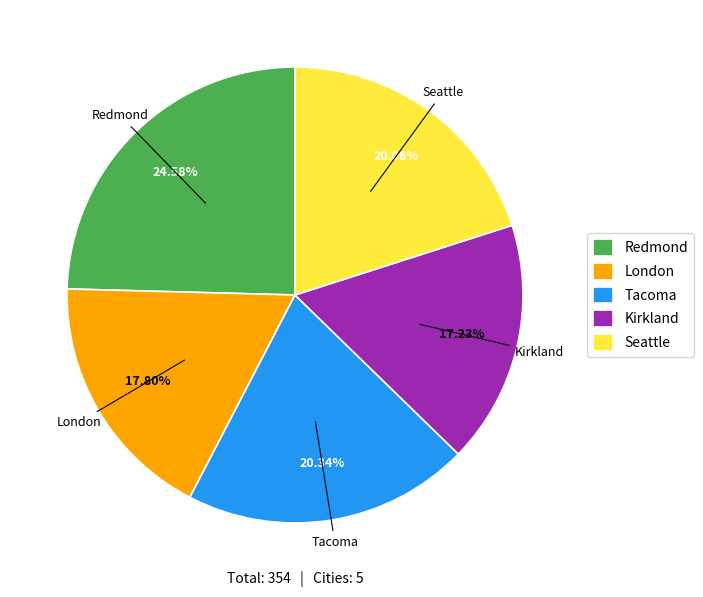

To the nearest percent, what percentage of the pie is Seattle?

20%